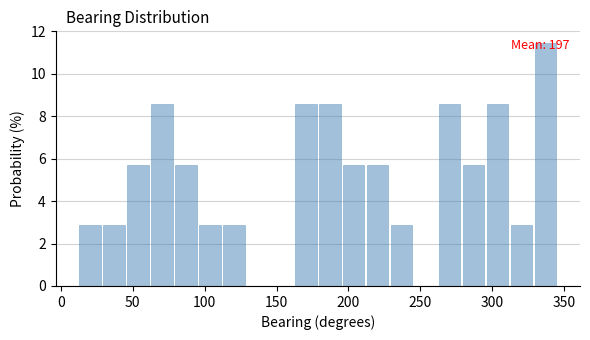

Around what value on the x-axis is the tallest bar? Give the approximate position of its centre, as read against the axis.

335